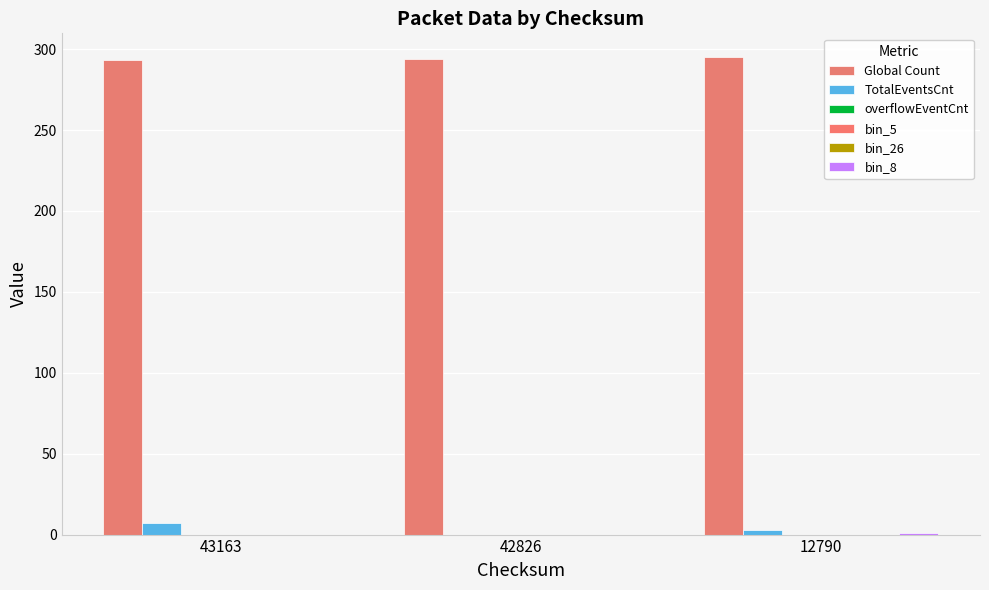

How many distinct data groups are displayed?

6